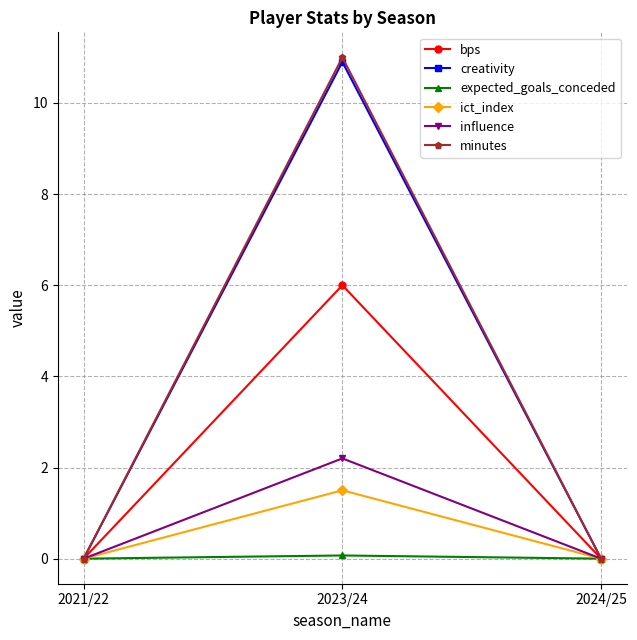

Reading left to right, transcribe all the data shown in this chart.

bps: 2021/22=0.0	2023/24=6.0	2024/25=0.0
creativity: 2021/22=0.0	2023/24=10.9	2024/25=0.0
expected_goals_conceded: 2021/22=0.0	2023/24=0.1	2024/25=0.0
ict_index: 2021/22=0.0	2023/24=1.5	2024/25=0.0
influence: 2021/22=0.0	2023/24=2.2	2024/25=0.0
minutes: 2021/22=0.0	2023/24=11.0	2024/25=0.0